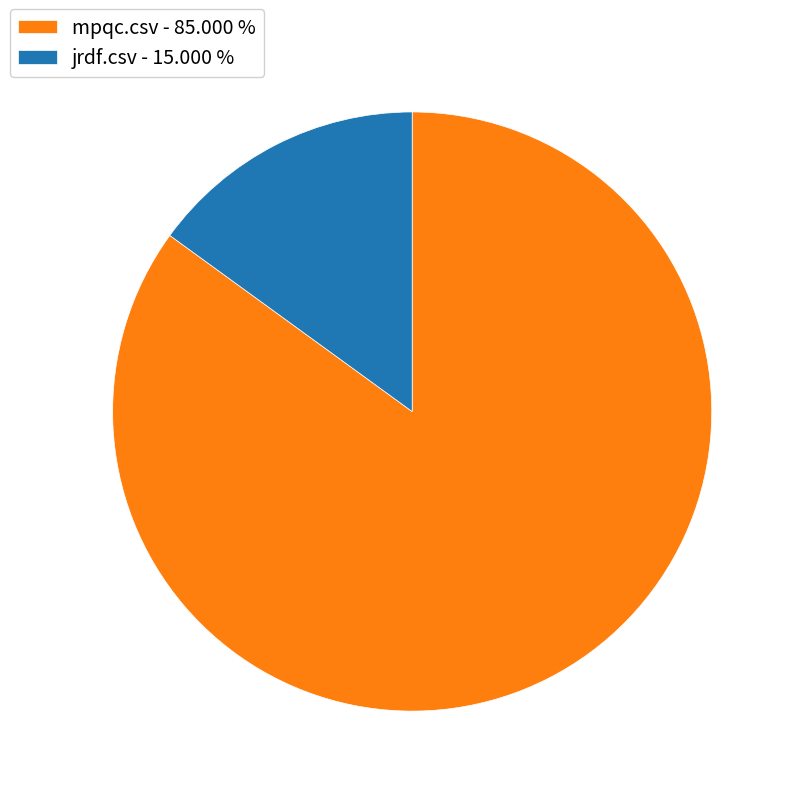

Which has a higher value, mpqc.csv - 85.000 % or jrdf.csv - 15.000 %?

mpqc.csv - 85.000 %